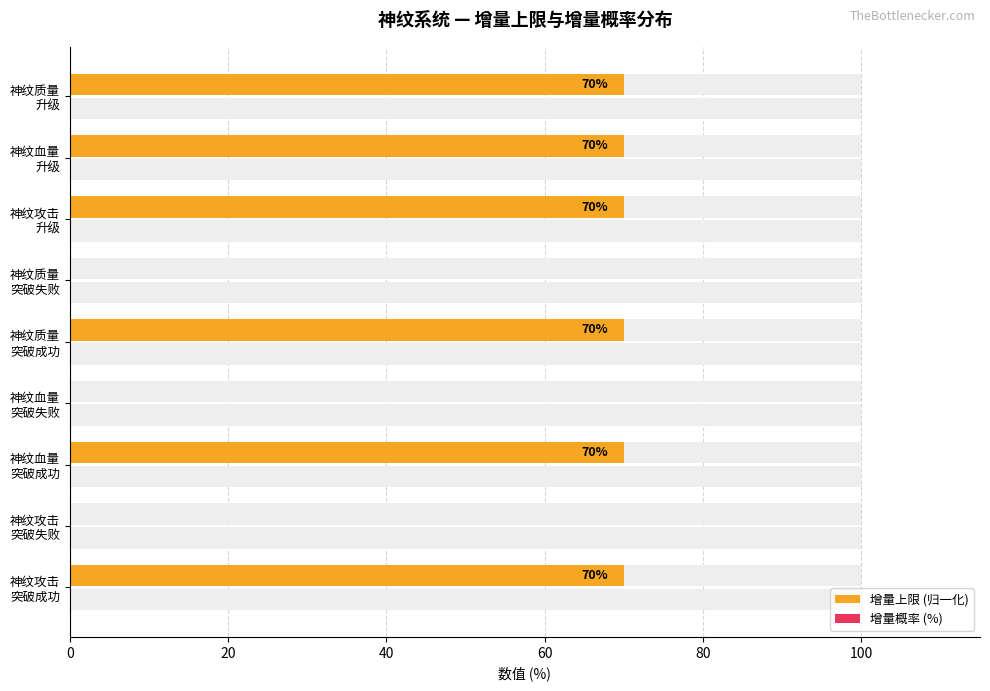

What is the minimum value for 增量概率 (%)?

0.3